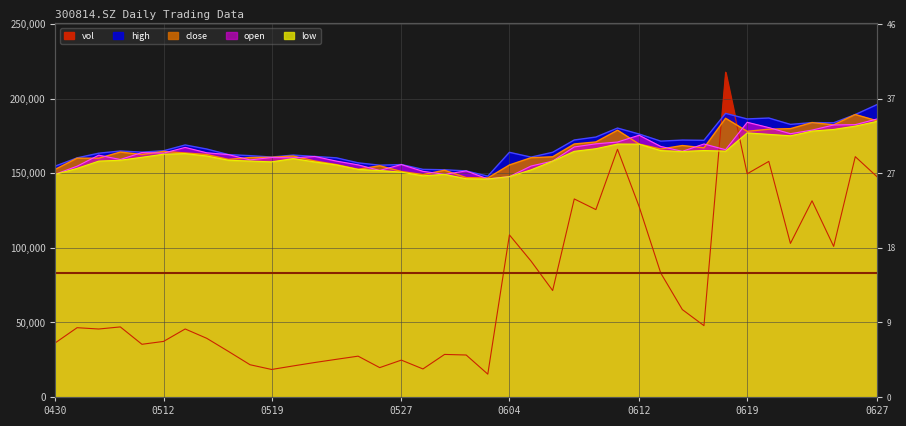

True or false: vol has more than 0 interior local peaks.

True